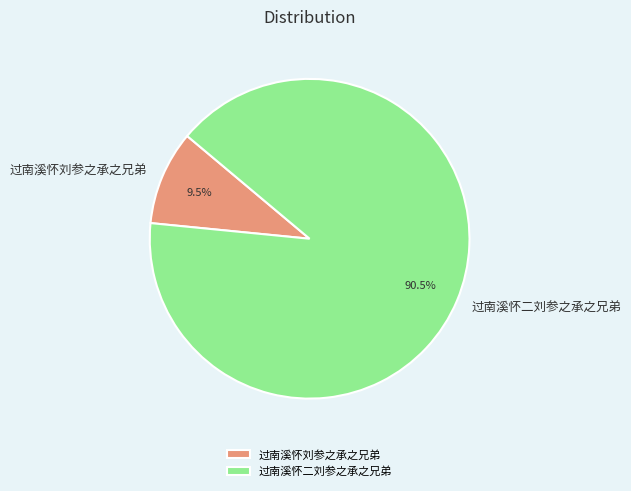

True or false: 过南溪怀二刘参之承之兄弟 accounts for 96% of the total.

False